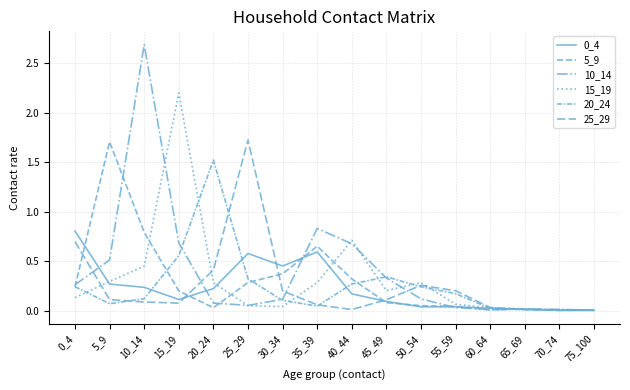

How many lines are shown in the chart?

6